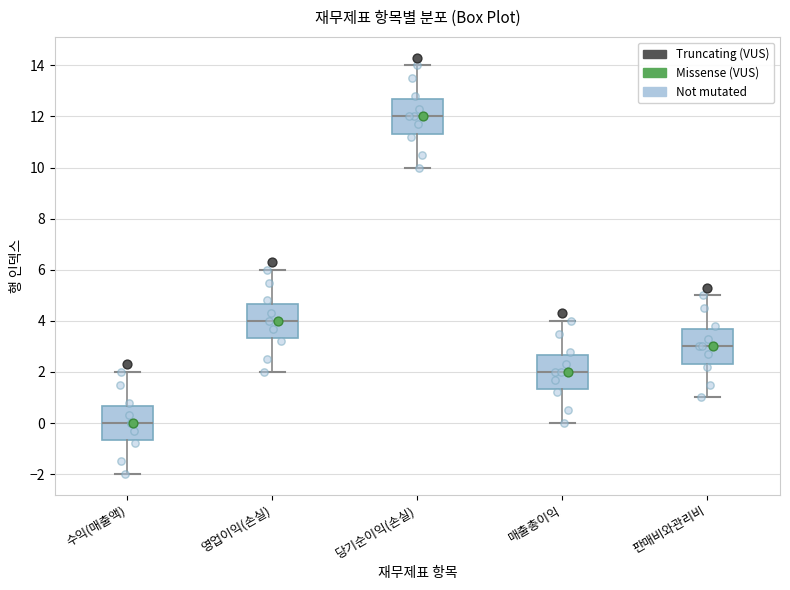

Reading left to right, transcribe this box plot: for each box, give where its median line is, the range the box spans, and where its two whiskers end, as read against the y-axis. The values are not printed on the chart, so give them approximately, as read against the axis.

수익(매출액): median 0.0, box -0.6 to 0.6, whiskers -2.0 to 2.0
영업이익(손실): median 4.0, box 3.4 to 4.6, whiskers 2.0 to 6.0
당기순이익(손실): median 12.0, box 11.4 to 12.6, whiskers 10.0 to 14.0
매출총이익: median 2.0, box 1.4 to 2.6, whiskers 0.0 to 4.0
판매비와관리비: median 3.0, box 2.4 to 3.6, whiskers 1.0 to 5.0